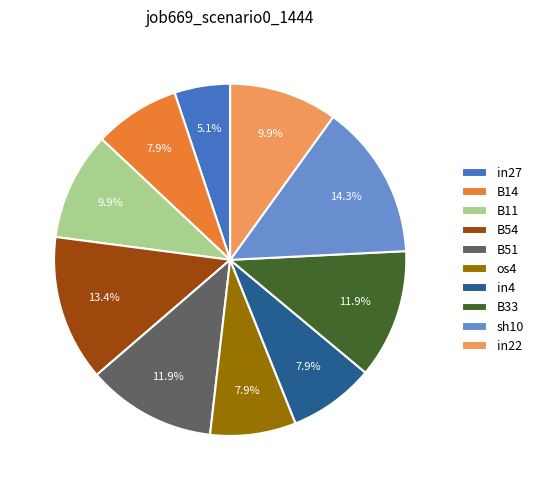

Which has a higher value, B54 or B14?

B54